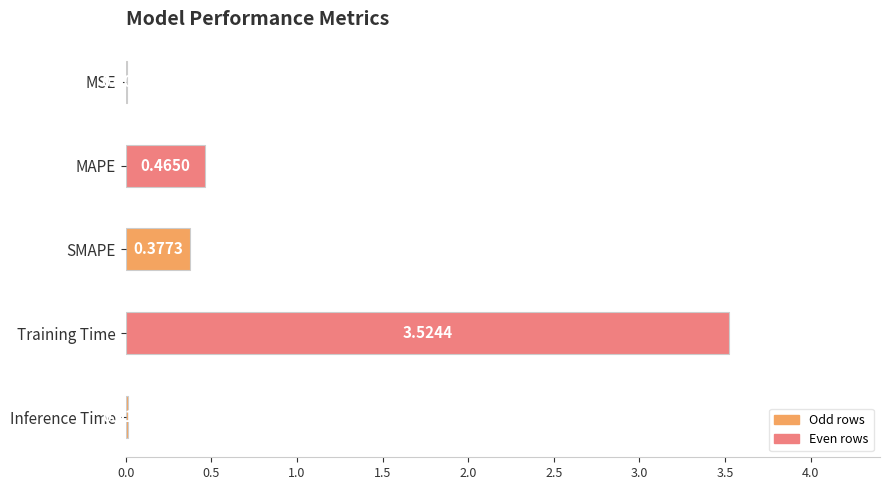

Which has a higher value, Training Time or MSE?

Training Time